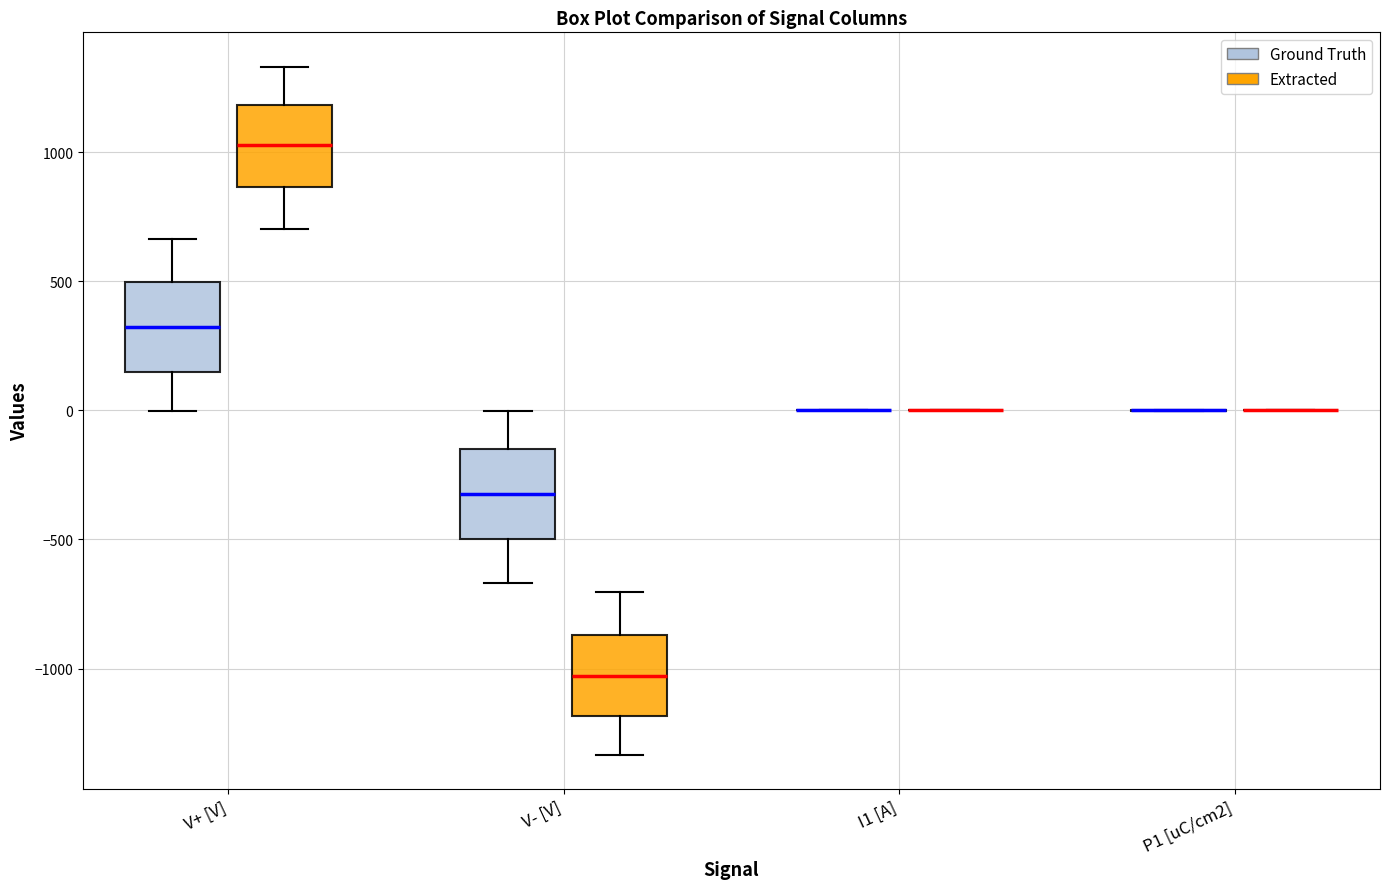

Reading left to right, transcribe this box plot: for each box, give where its median line is, the range the box spans, and where its two whiskers end, as read against the y-axis. The values are not printed on the chart, so give them approximately, as read against the axis.

V+ [V] (Ground Truth): median 300, box 150 to 500, whiskers 0 to 650
V+ [V] (Extracted): median 1050, box 850 to 1200, whiskers 700 to 1350
V- [V] (Ground Truth): median -300, box -500 to -150, whiskers -650 to 0
V- [V] (Extracted): median -1050, box -1200 to -850, whiskers -1350 to -700
I1 [A] (Ground Truth): box collapsed to a line at 0, whiskers 0 to 0
I1 [A] (Extracted): box collapsed to a line at 0, whiskers 0 to 0
P1 [uC/cm2] (Ground Truth): box collapsed to a line at 0, whiskers 0 to 0
P1 [uC/cm2] (Extracted): box collapsed to a line at 0, whiskers 0 to 0